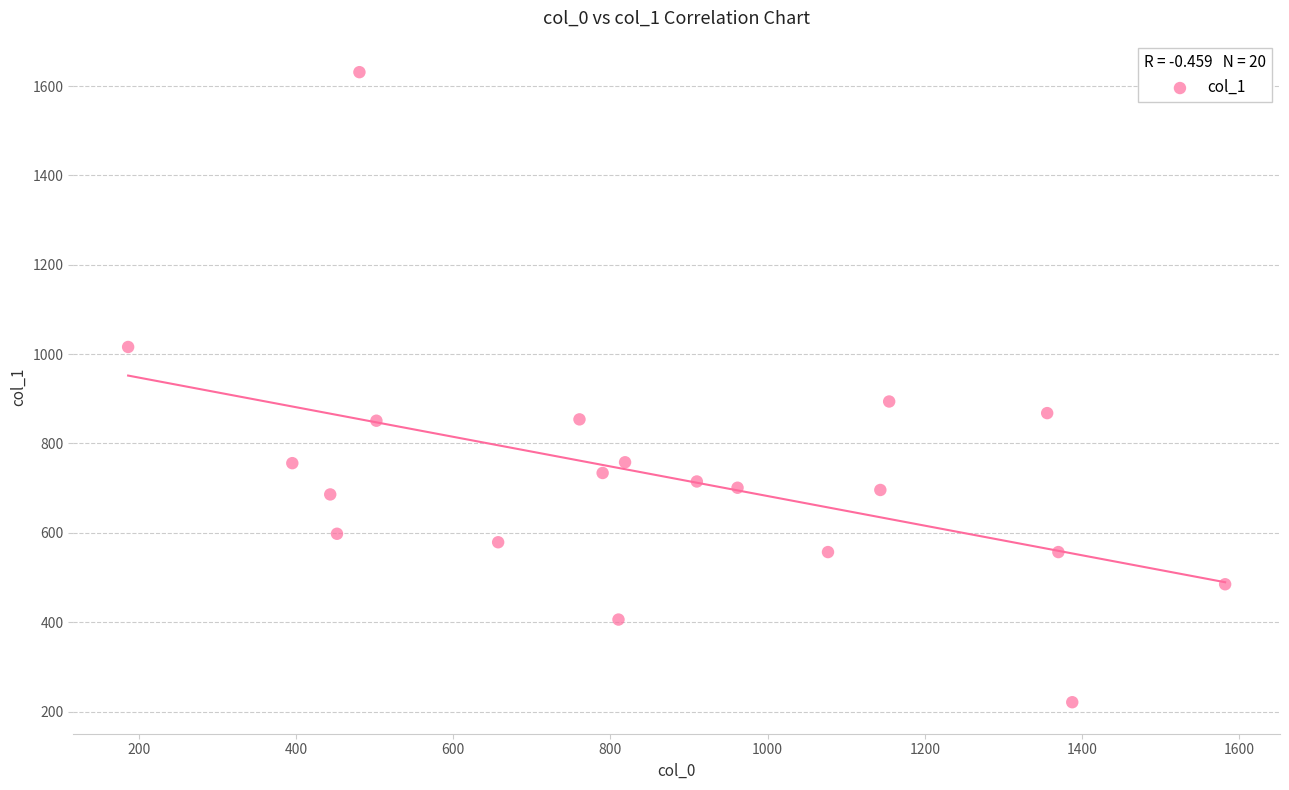

What Y value in the scatter plot is closest to 926?

894